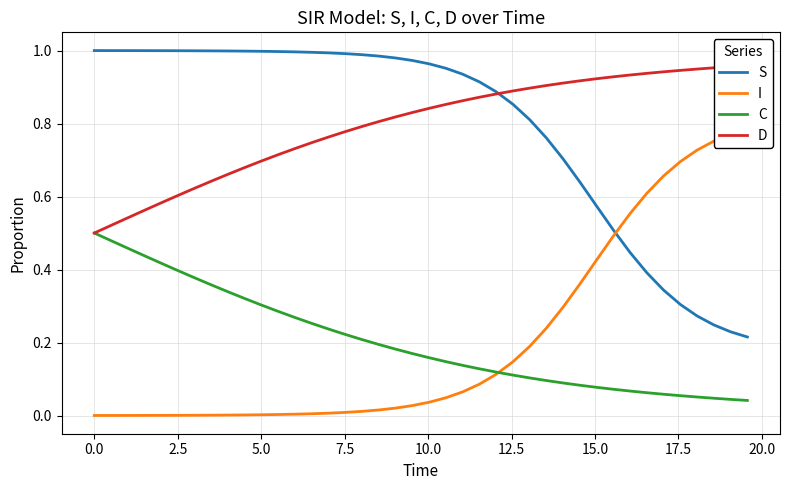

What are all the series names shown in the legend?

S, I, C, D